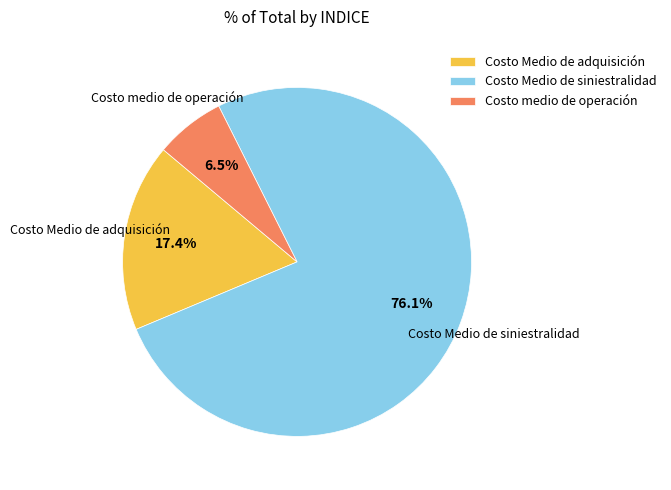

Combined, do Costo medio de operación and Costo Medio de adquisición account for over 50%?

No